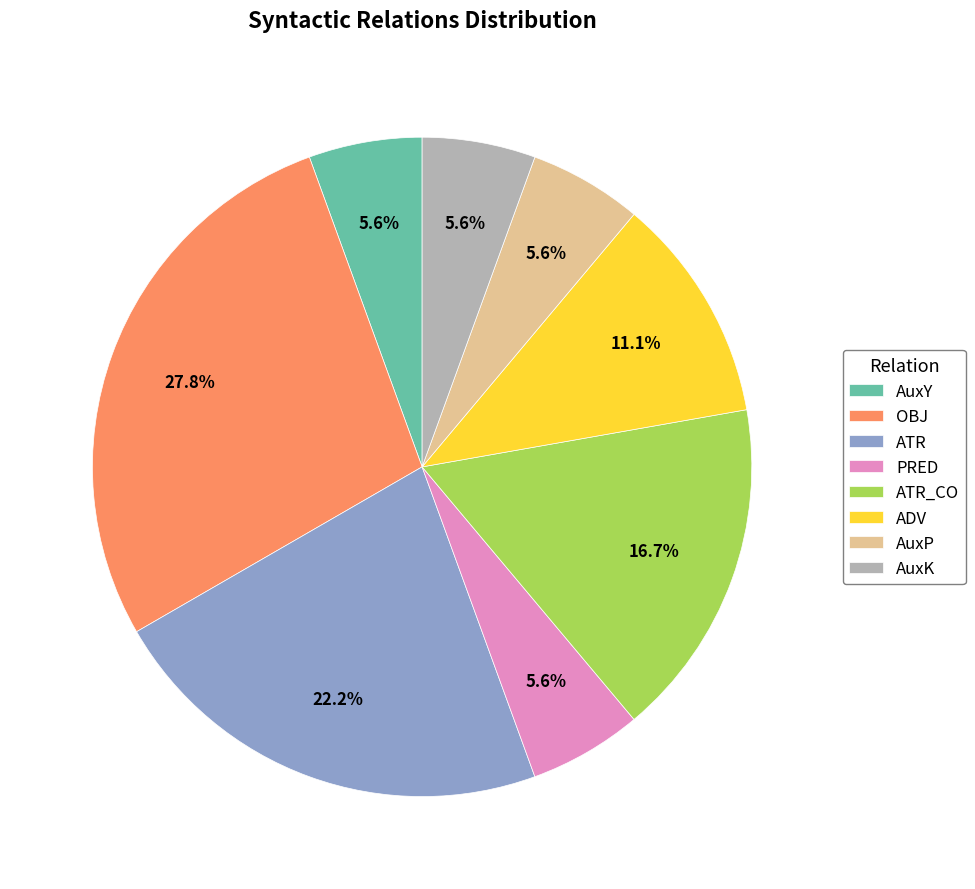

True or false: OBJ accounts for 28% of the total.

True